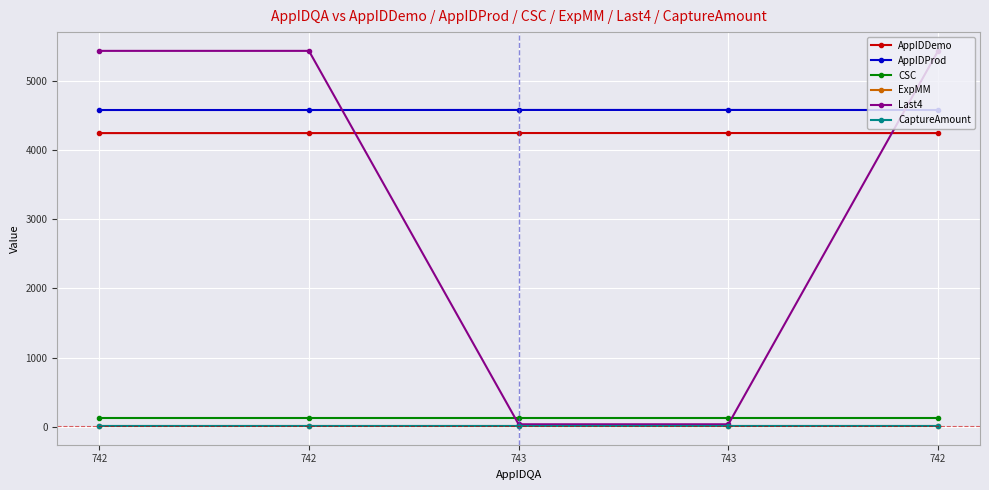

How many series are shown in this chart?

6